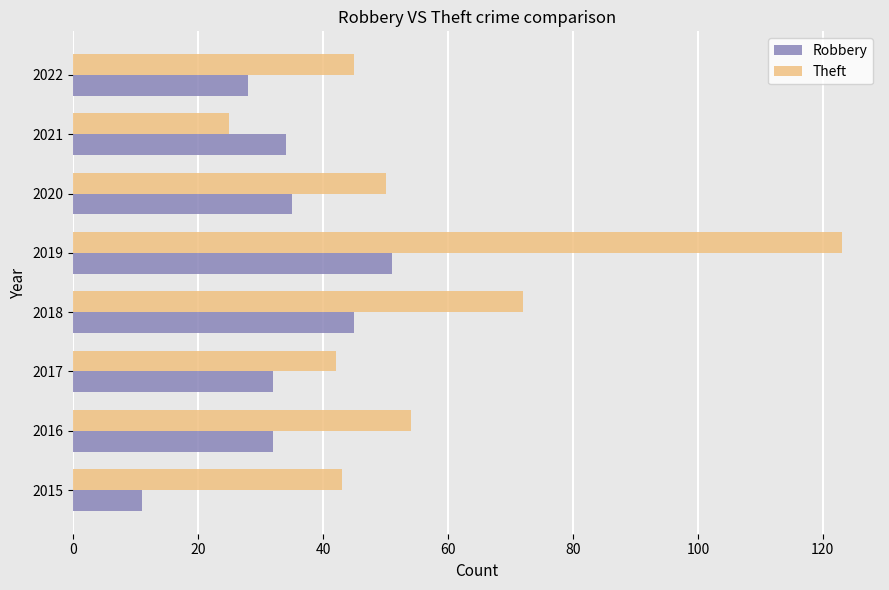

List the series in order of their overall mean, lowest first.

Robbery, Theft